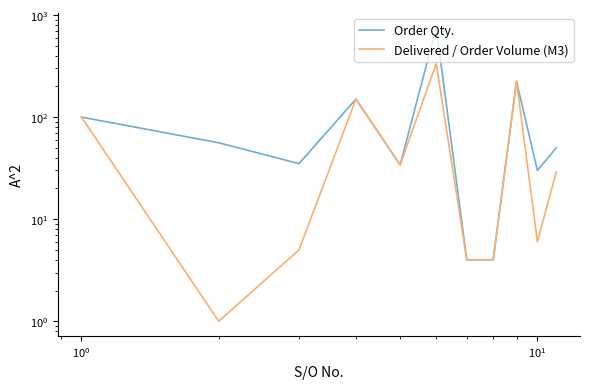

Which series has the largest range (max minus min)?

Order Qty.